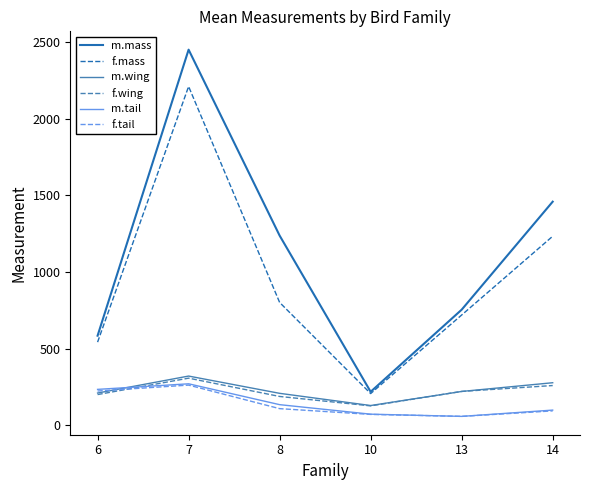

True or false: m.wing and m.mass intersect in this chart.

False